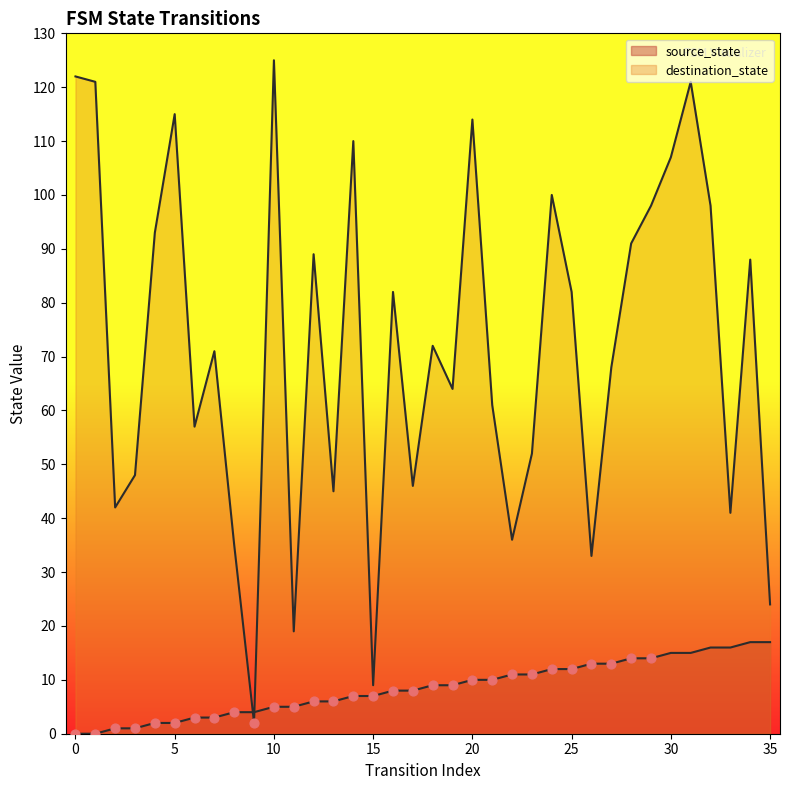

Which series has the largest total across all categories?

destination_state